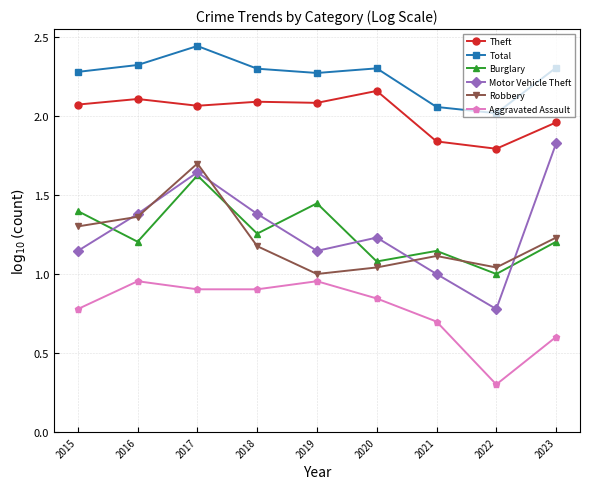

Where is the first local minimum for Theft?

2017